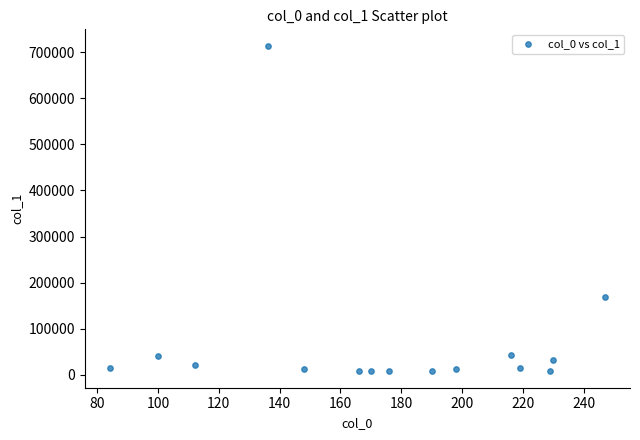

What Y value in the scatter plot is closest to 360784?

168168.6